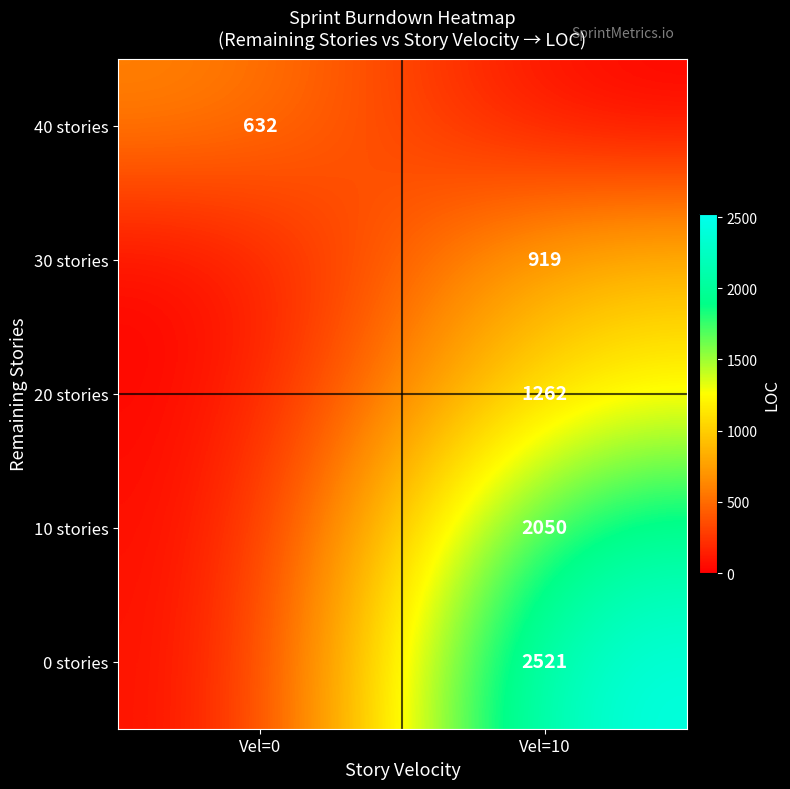

At which category does the chart reach its peak across all series?

Vel=10